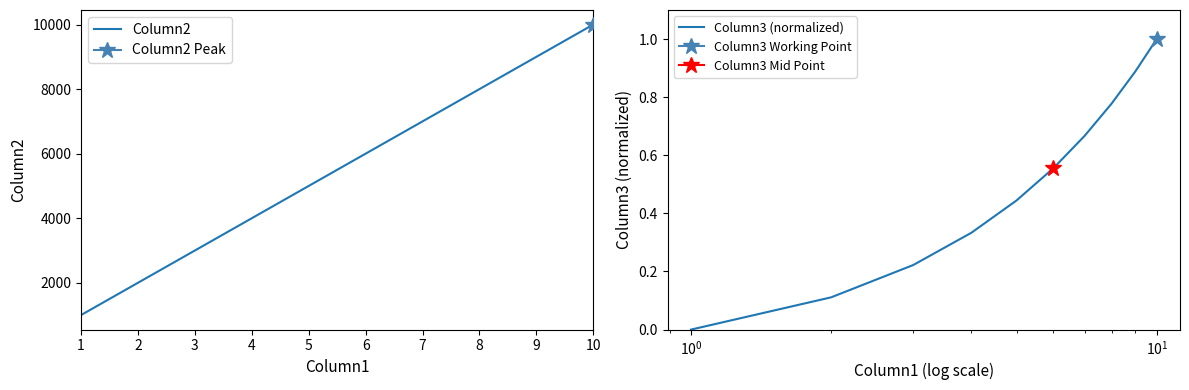

How many values in the Column2 series exceed 6000?

4